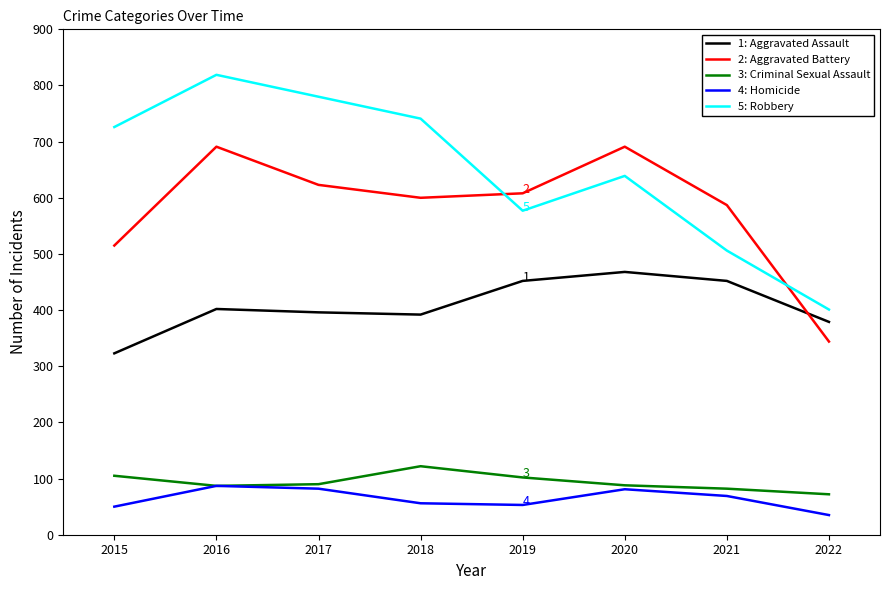

What is the spread (max minus min) of values at 2022?

366